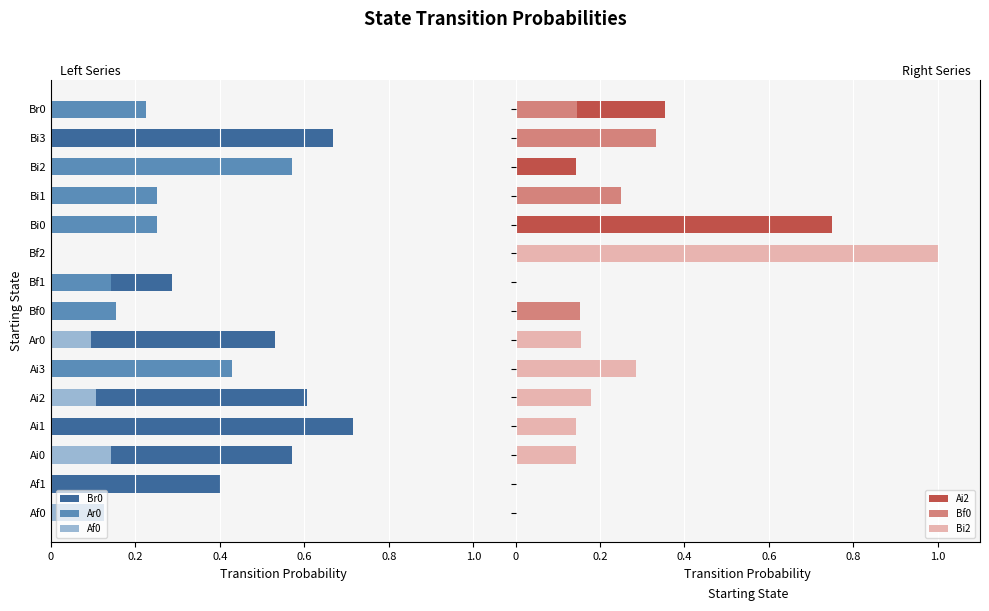

Are the bars horizontal?

Yes